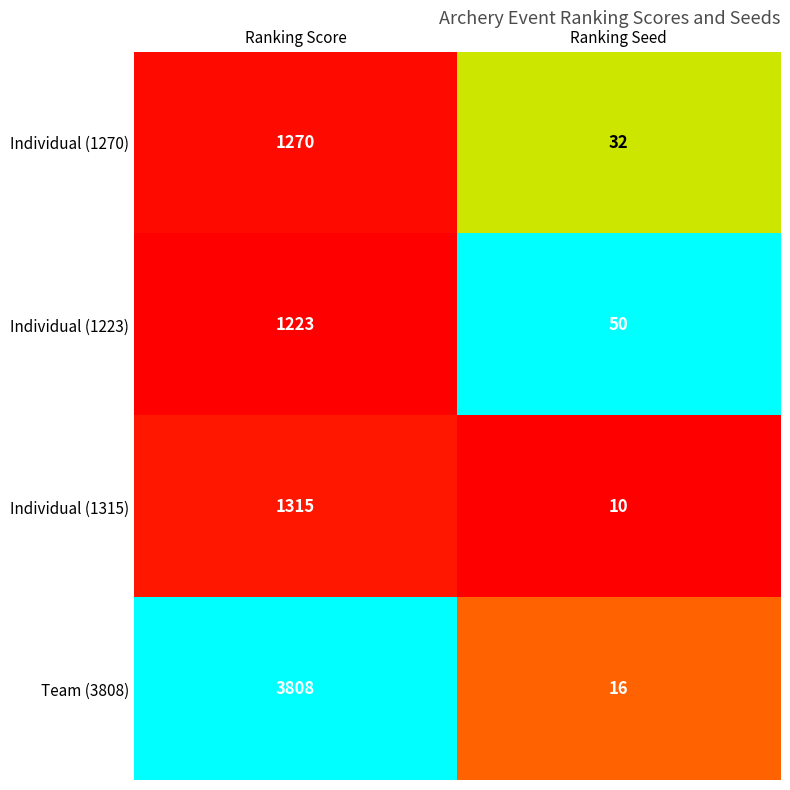

Count the number of categories in the chart.

2